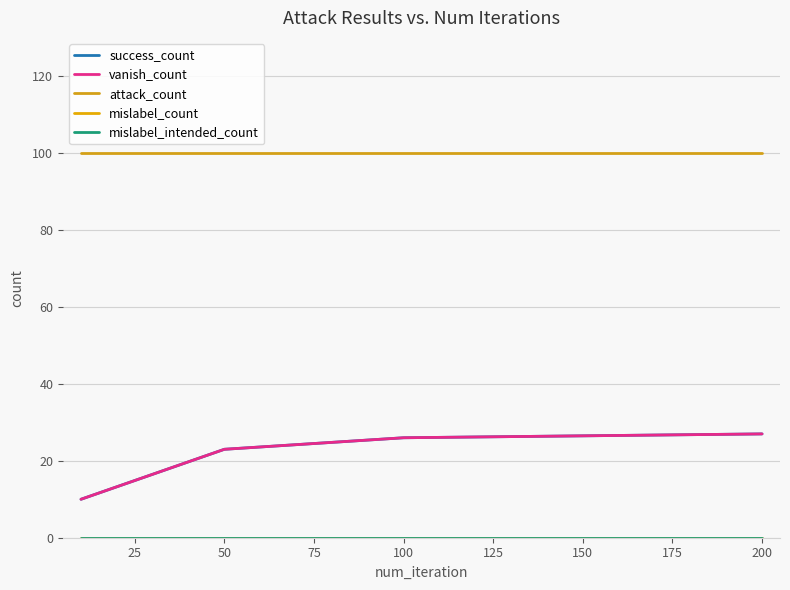

Reading left to right, list all the values displayed in this chart.

success_count: 10	23	26	27
vanish_count: 10	23	26	27
attack_count: 100	100	100	100
mislabel_count: 0	0	0	0
mislabel_intended_count: 0	0	0	0